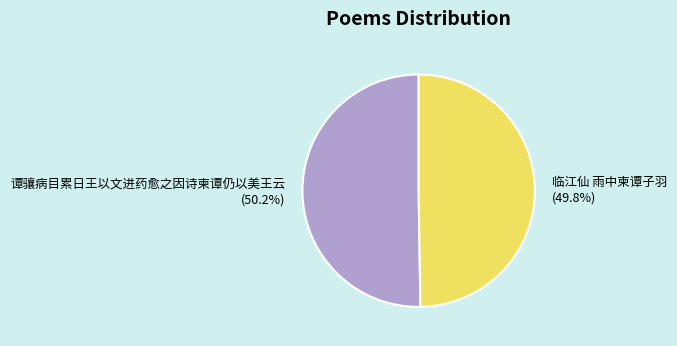

To the nearest percent, what percentage of the pie is 谭骧病目累日王以文进药愈之因诗柬谭仍以美王云?

50%